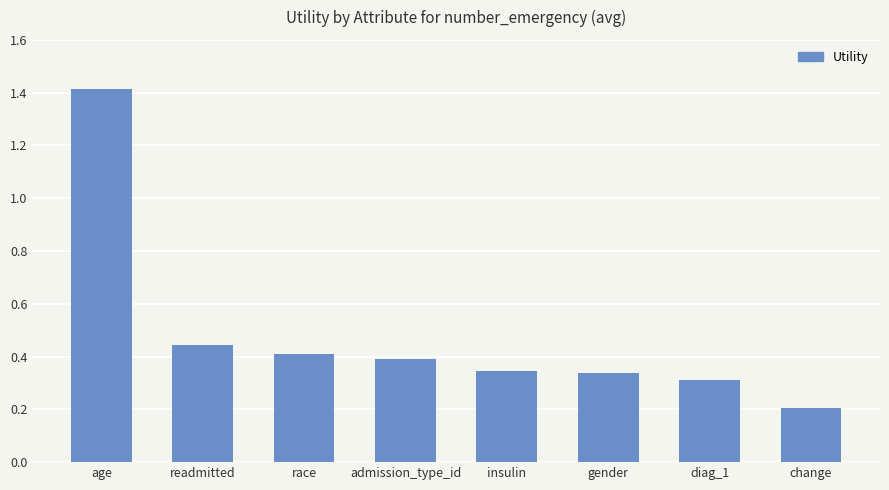

At which category does the chart reach its peak across all series?

age